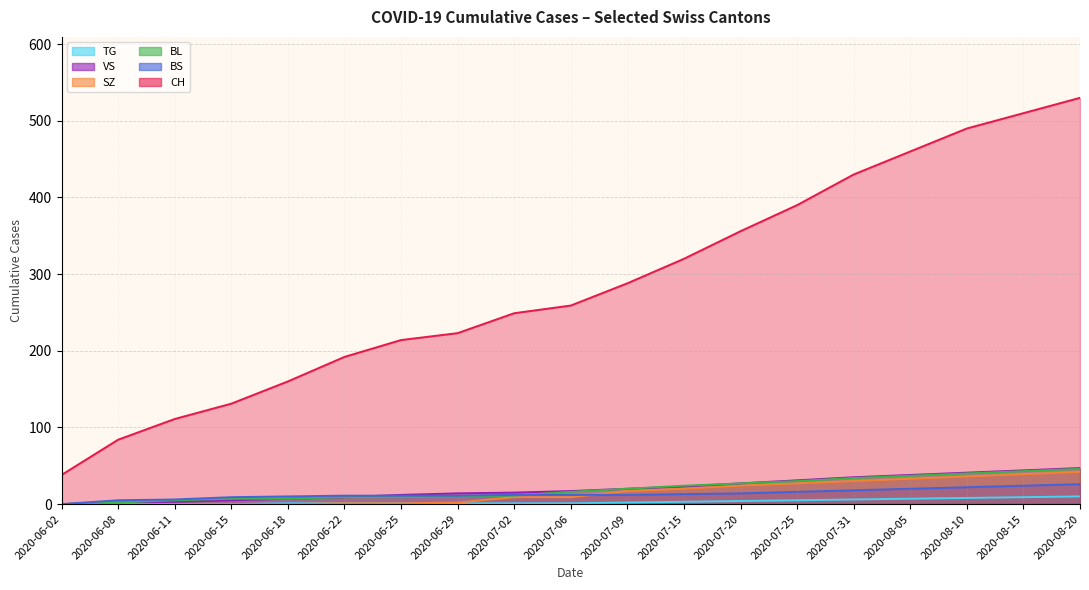

What are all the series names shown in the legend?

TG, VS, SZ, BL, BS, CH